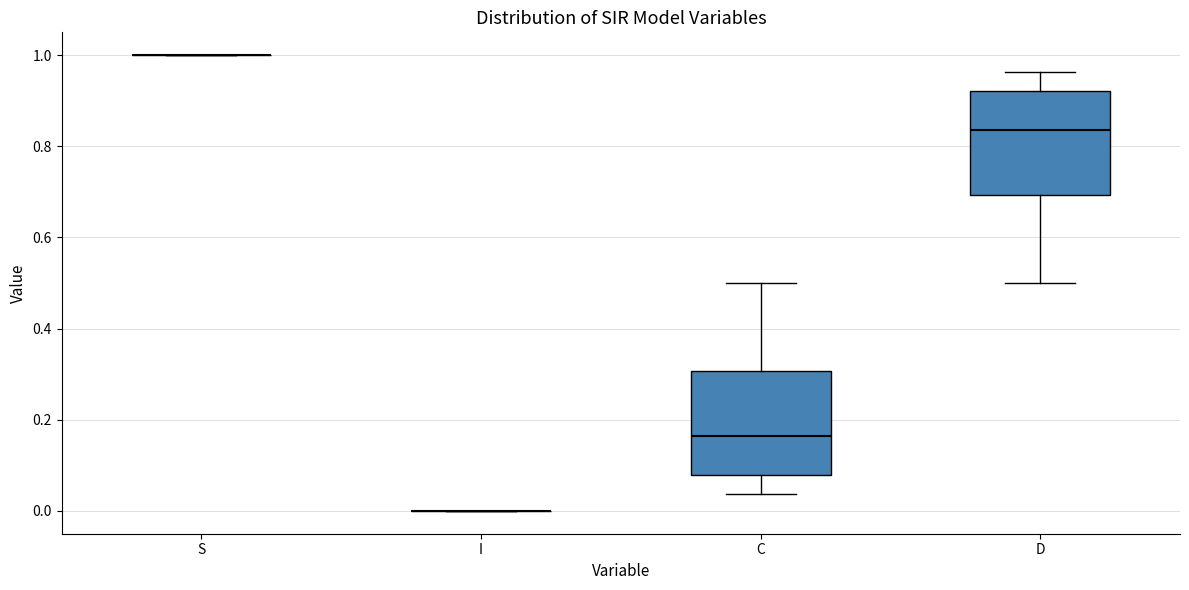

Reading left to right, transcribe this box plot: for each box, give where its median line is, the range the box spans, and where its two whiskers end, as read against the y-axis. The values are not printed on the chart, so give them approximately, as read against the axis.

S: box collapsed to a line at 1.00, whiskers 1.00 to 1.00
I: box collapsed to a line at 0.00, whiskers 0.00 to 0.00
C: median 0.16, box 0.08 to 0.30, whiskers 0.04 to 0.50
D: median 0.84, box 0.70 to 0.92, whiskers 0.50 to 0.96